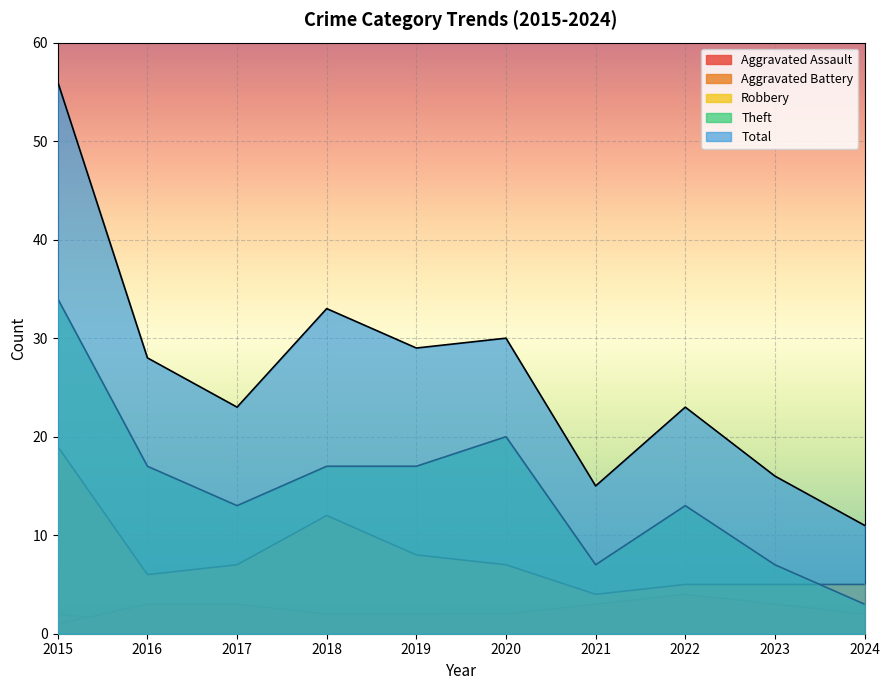

What are all the series names shown in the legend?

Aggravated Assault, Aggravated Battery, Robbery, Theft, Total